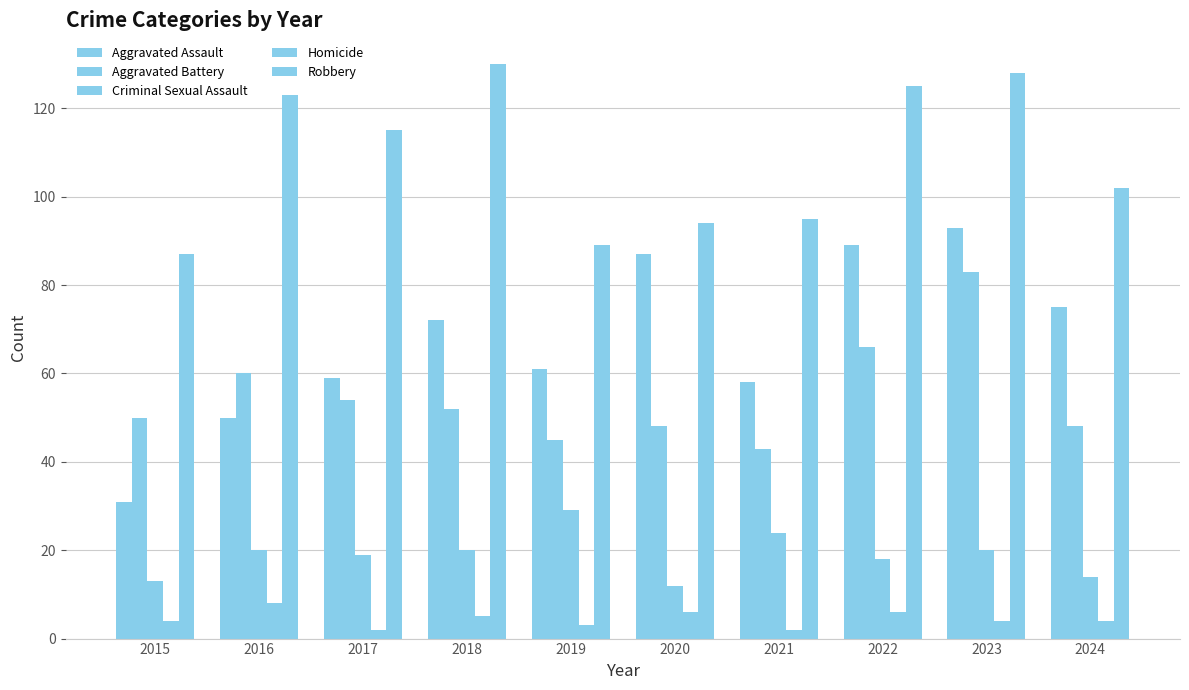

At 2021, list the series in order from largest to smallest.

Robbery, Aggravated Assault, Aggravated Battery, Criminal Sexual Assault, Homicide